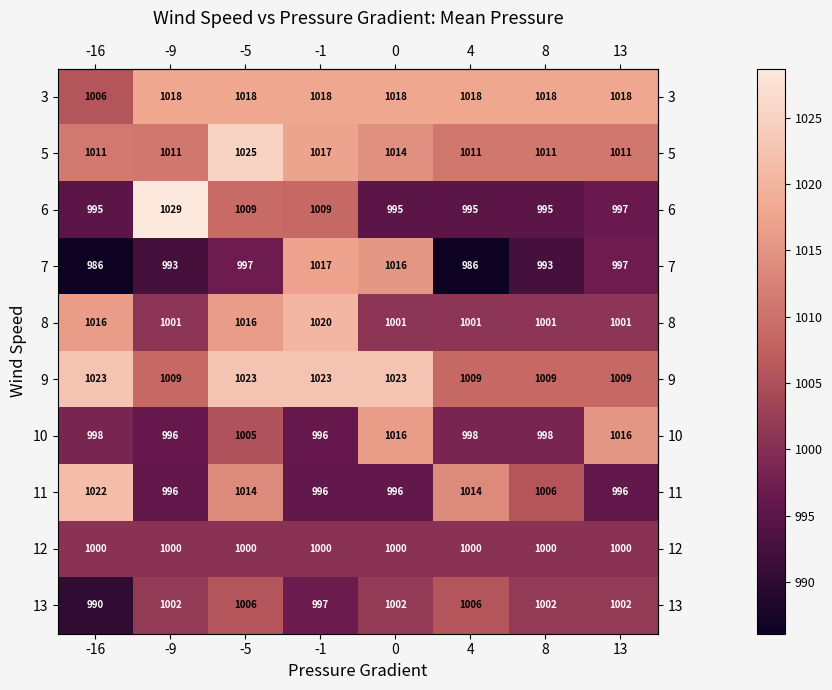

What is the average value of the 7 series?

998